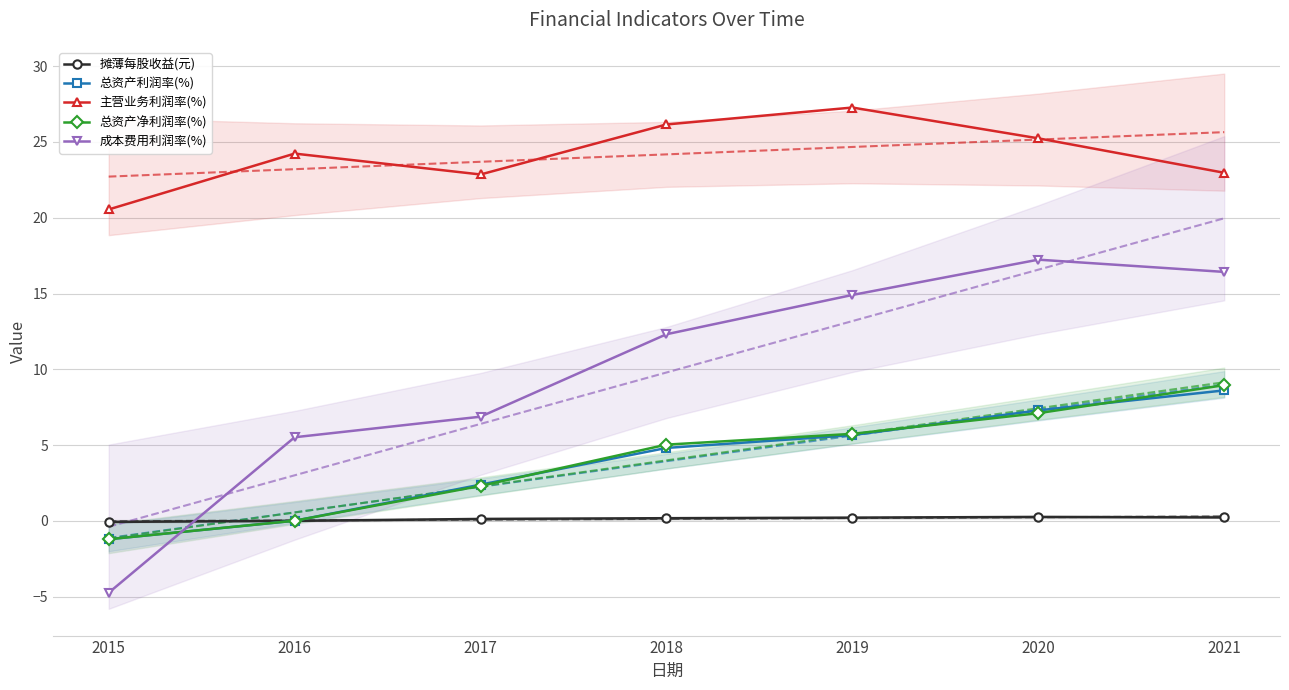

What is the maximum value shown in the chart?

27.3